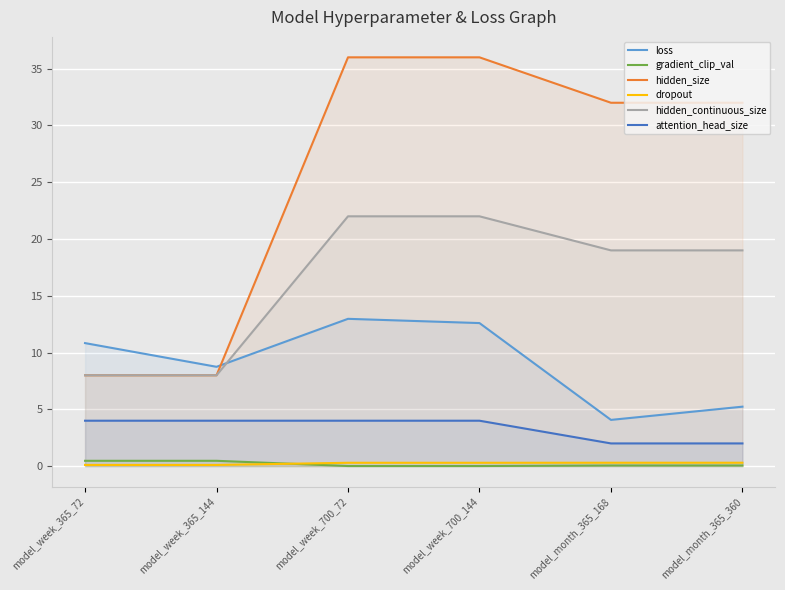

How many times do loss and hidden_size cross each other?

1